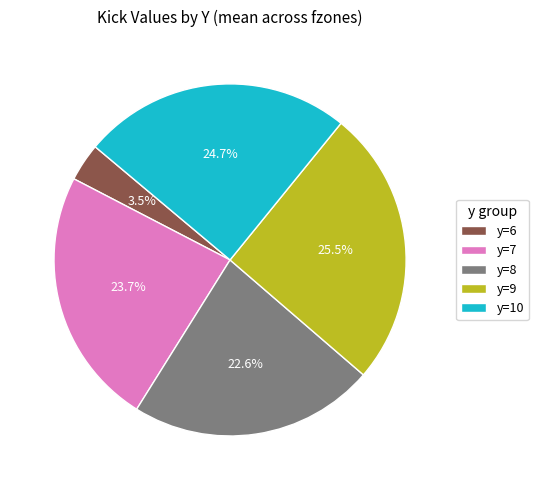

Which slice is the largest?

y=9